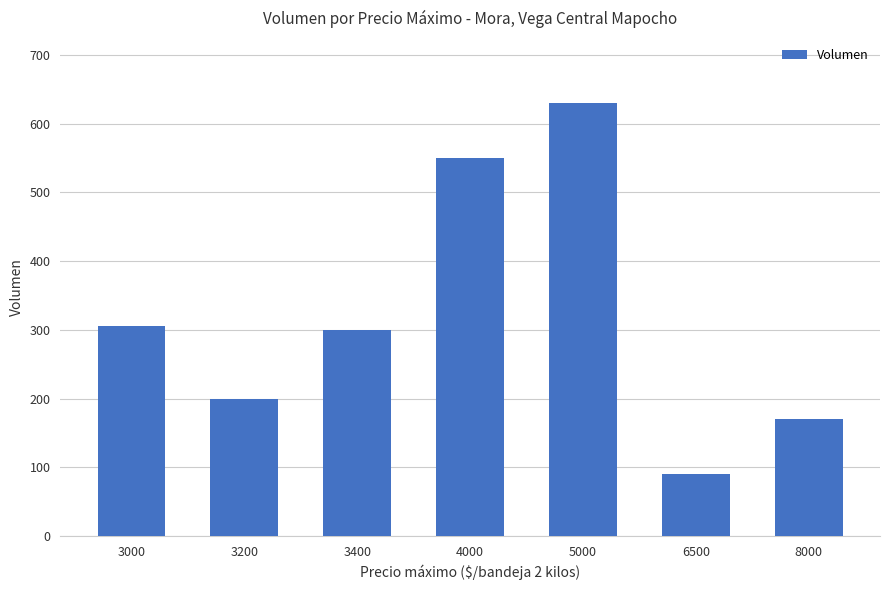

How many bars are there in total?

7